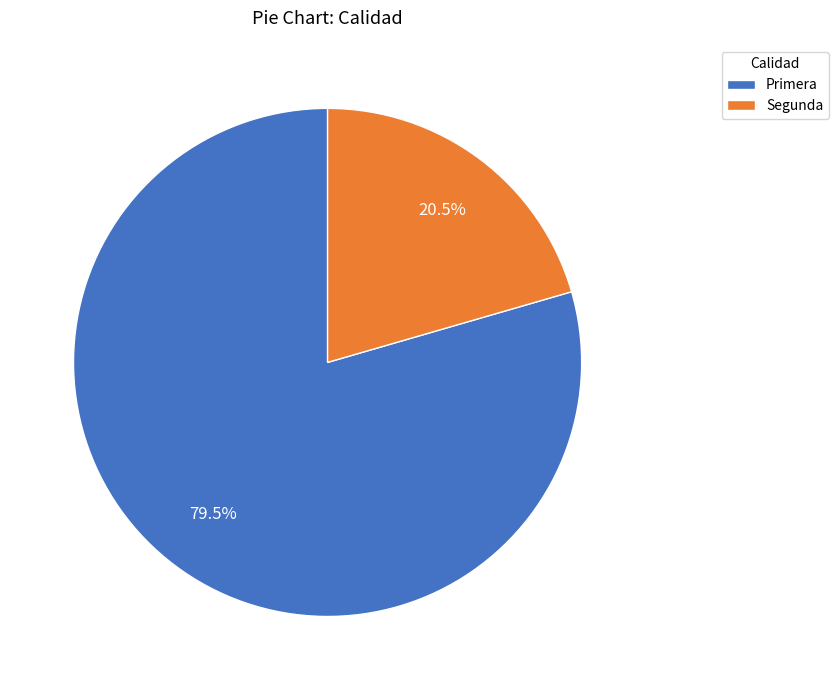

Rank the categories by value from highest to lowest.

Primera, Segunda